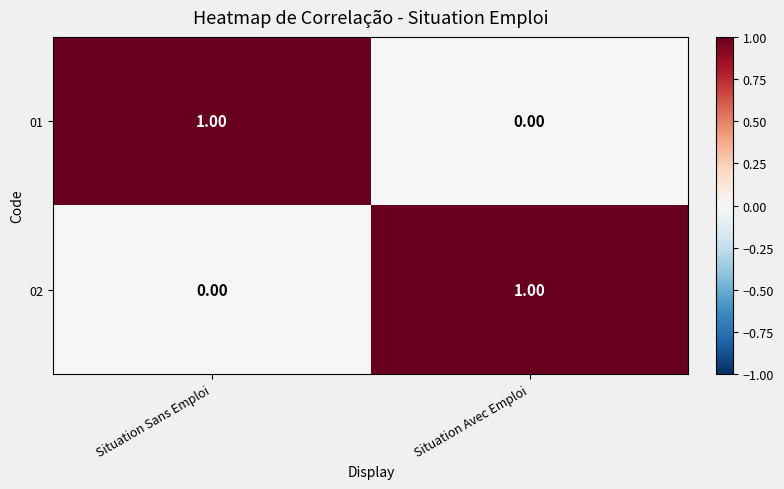

Where is 02 nearest to the value 0?

Situation Sans Emploi